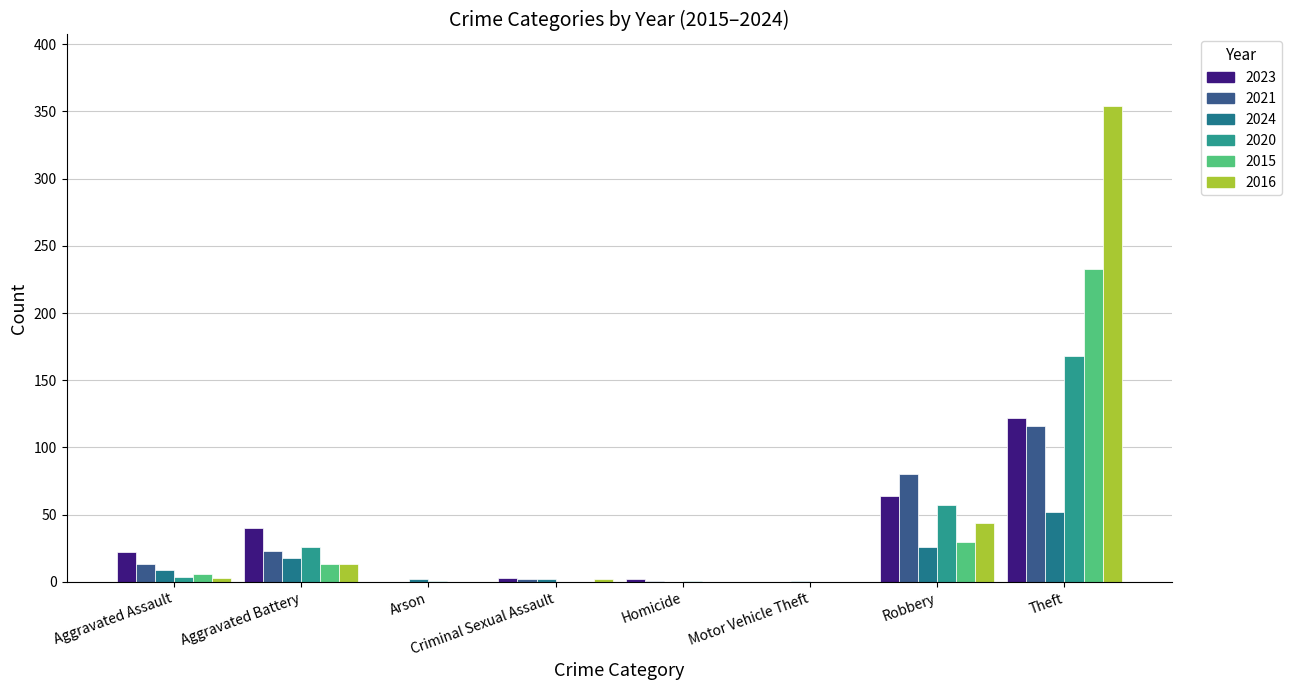

List the series in order of their peak value, lowest first.

2024, 2021, 2023, 2020, 2015, 2016